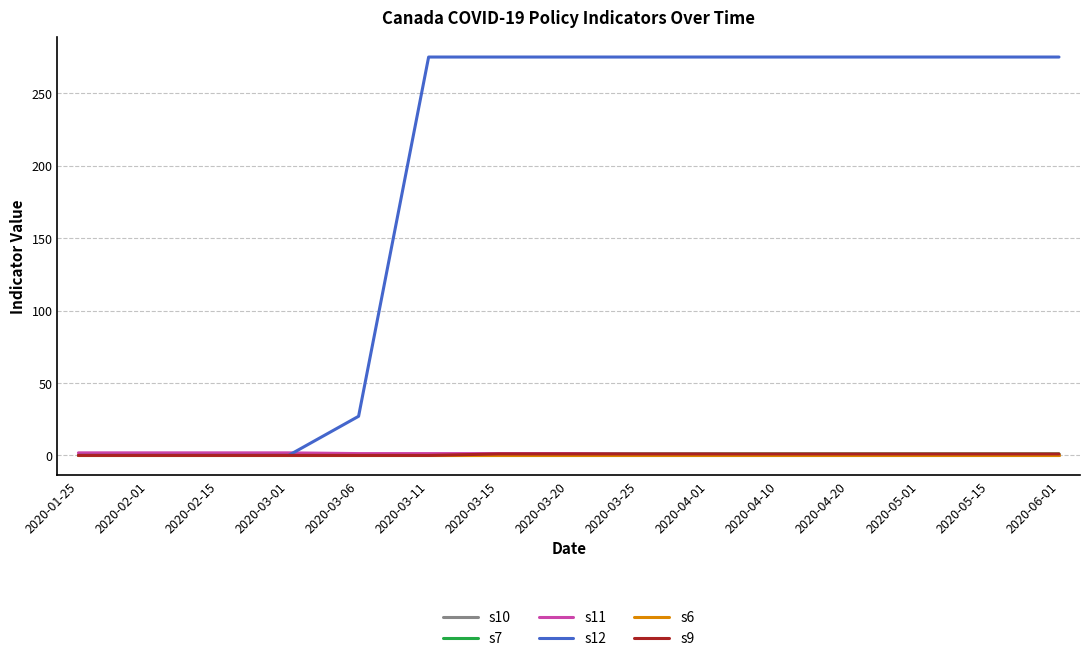

True or false: s11 has more than 1 points higher than both neighbors.

False